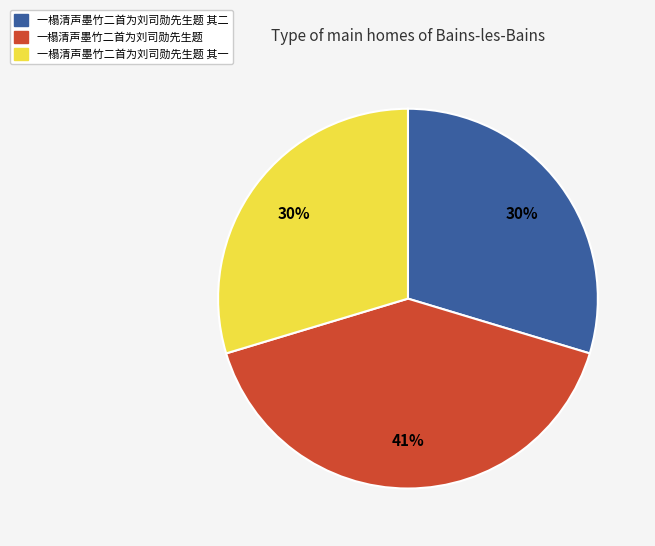

What is the ratio of the value at 一榻清声墨竹二首为刘司勋先生题 to the value at 一榻清声墨竹二首为刘司勋先生题 其一?

1.4